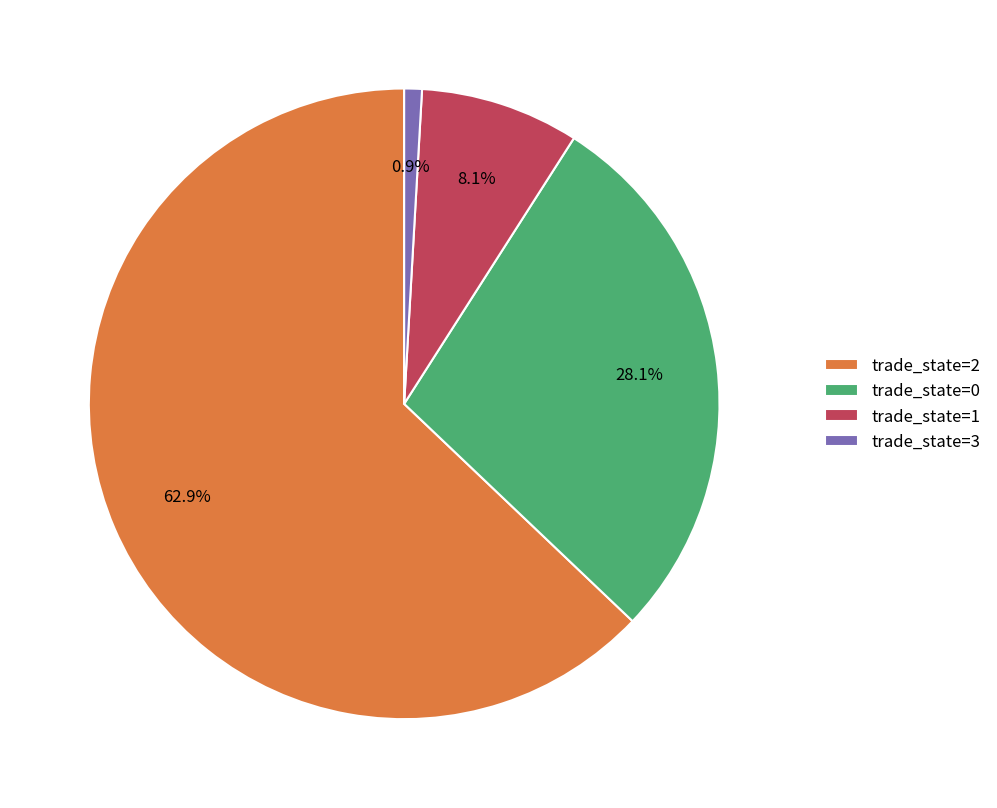

To the nearest percent, what is the difference between the largest and smallest slice percentages?

62%